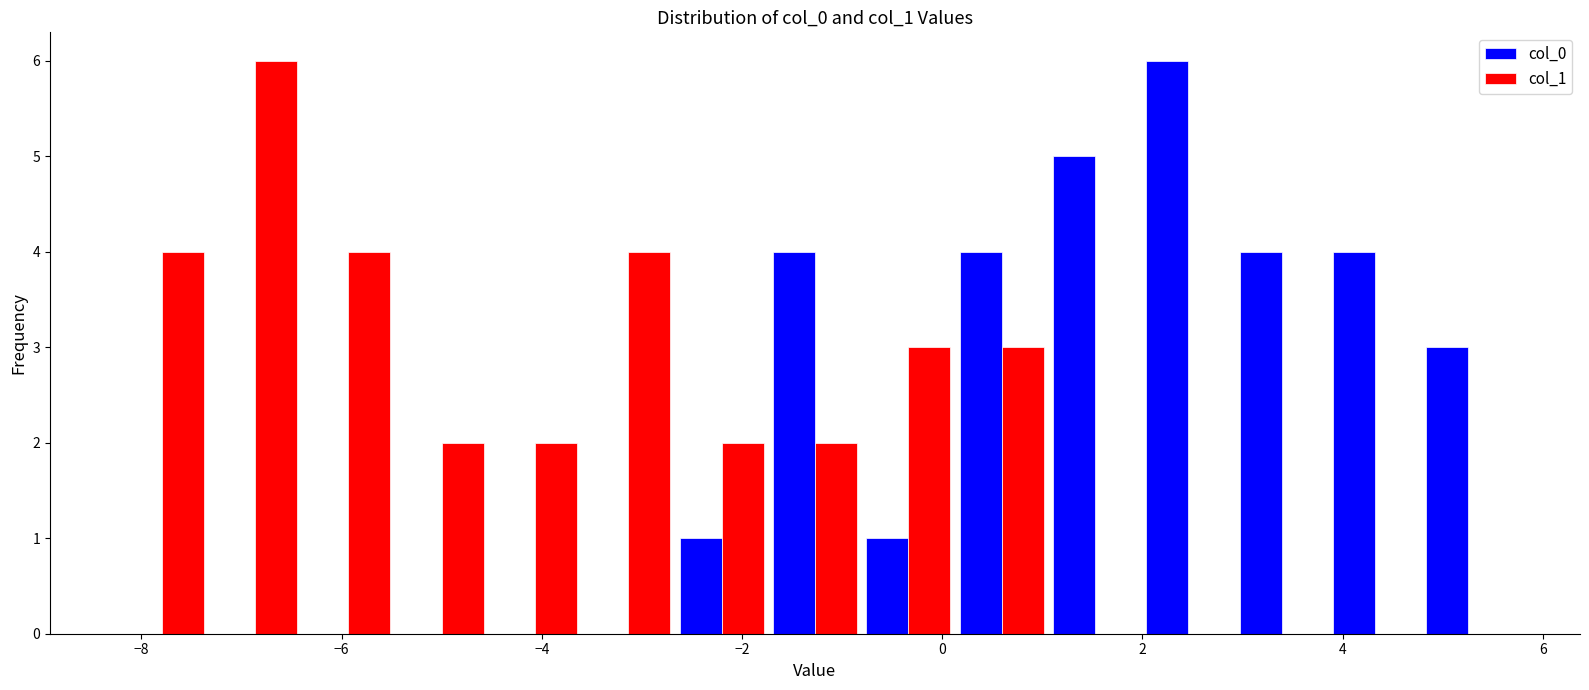

What is the height of the col_0 bar covering -0.8 to 0.2 on the x-axis? Neither the bar edges nor the heights are printed on the chart, so give them approximately, as read against the axes.

1